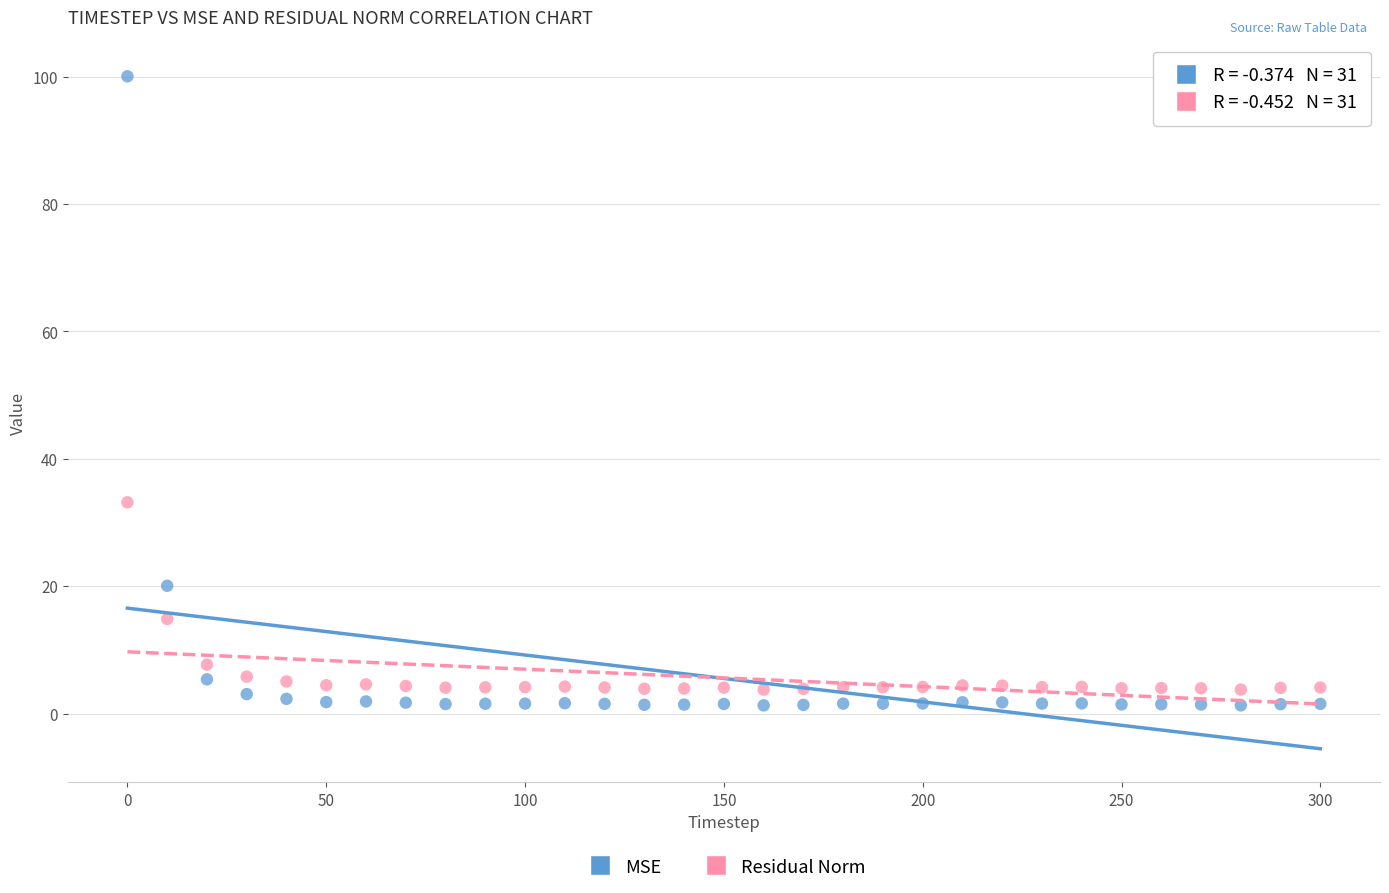

Which series has the widest spread of Y values?

MSE